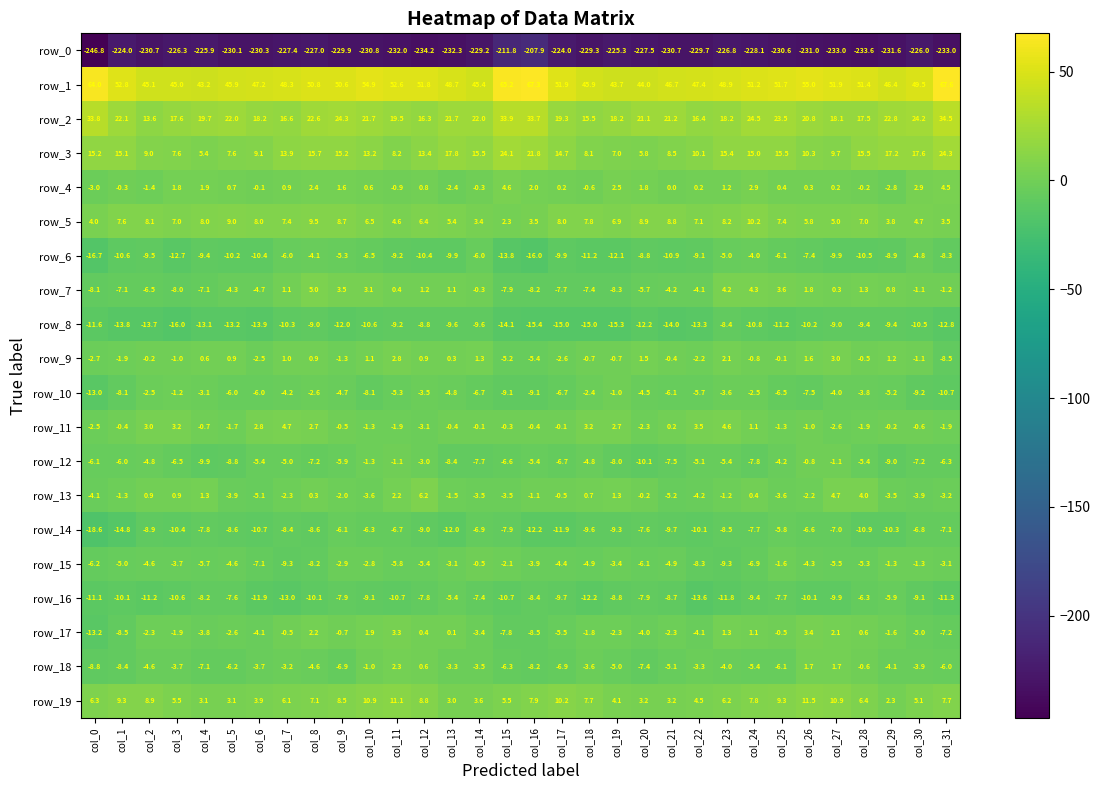

What is the spread (max minus min) of values at col_24?

279.3